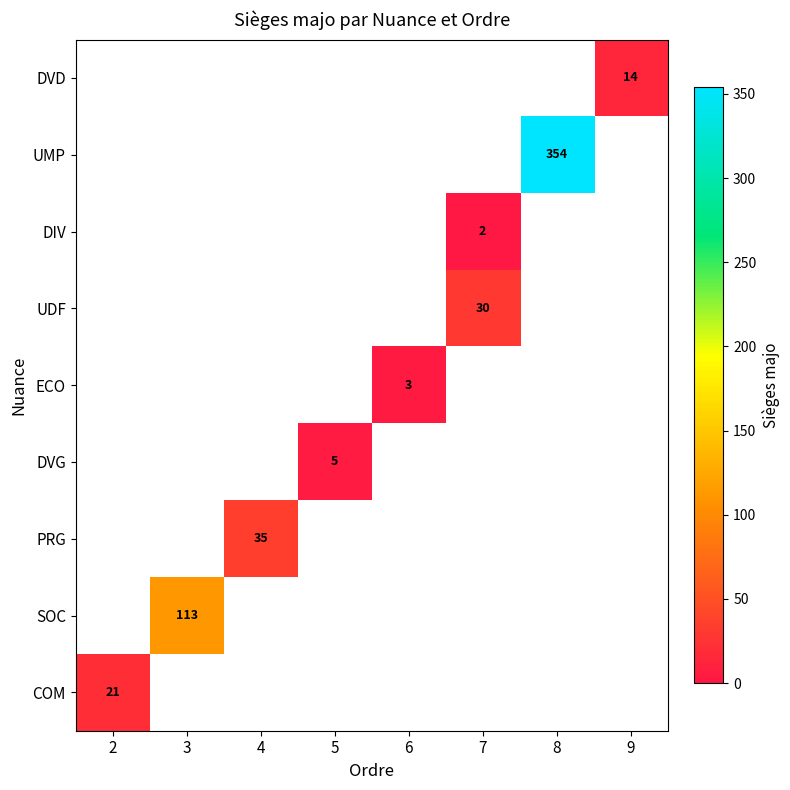

The SOC series shows 32 at 3. True or false?

False